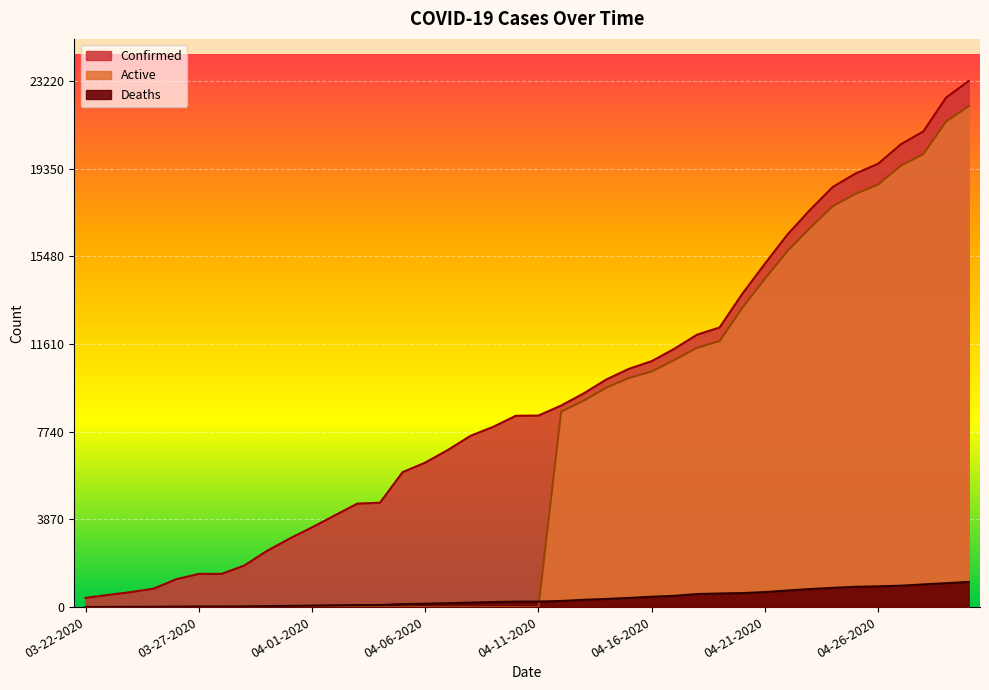

What is the label of the 27th point from the left?

04-17-2020